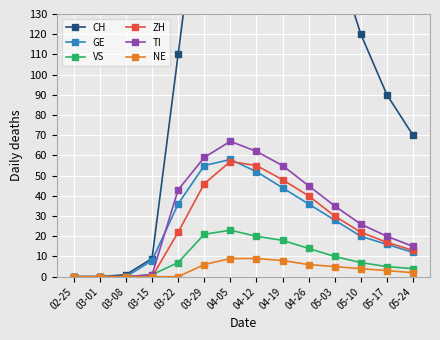

Which label corresponds to the smallest value in the chart?

02-25